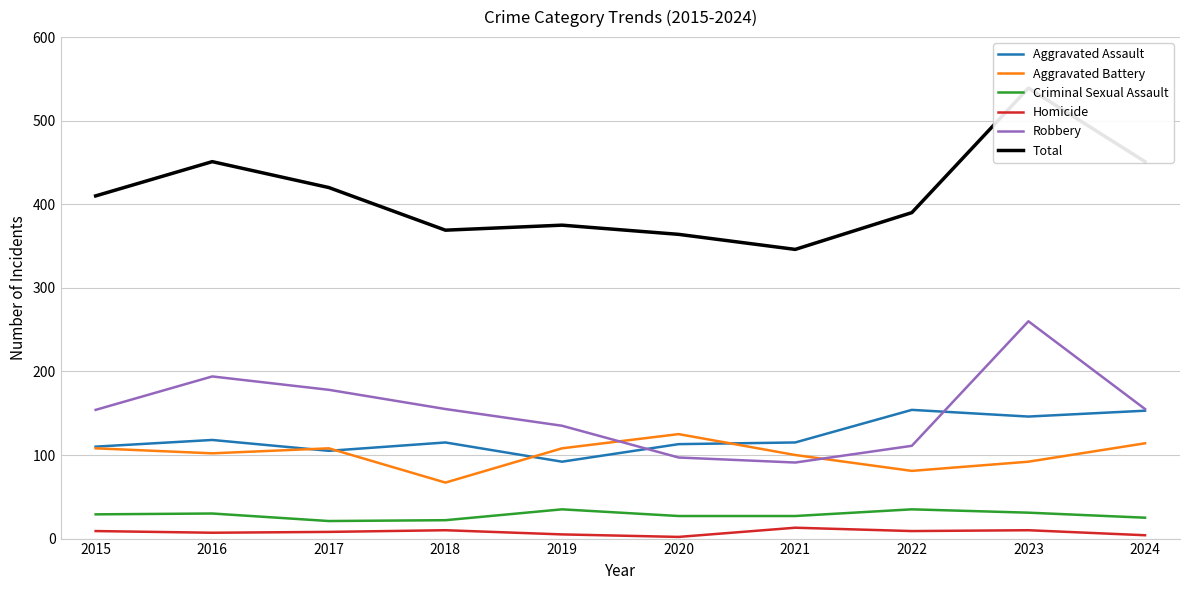

Where is Robbery nearest to the value 175?

2017